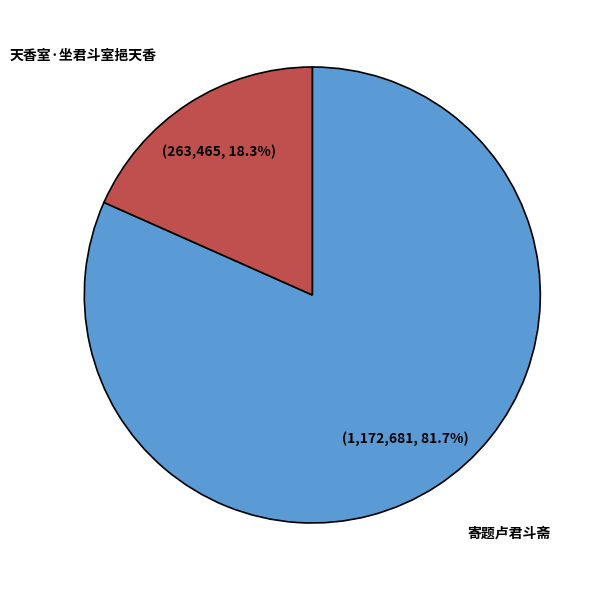

What is the ratio of the value at 天香室·坐君斗室挹天香 to the value at 寄题卢君斗斋?

0.2